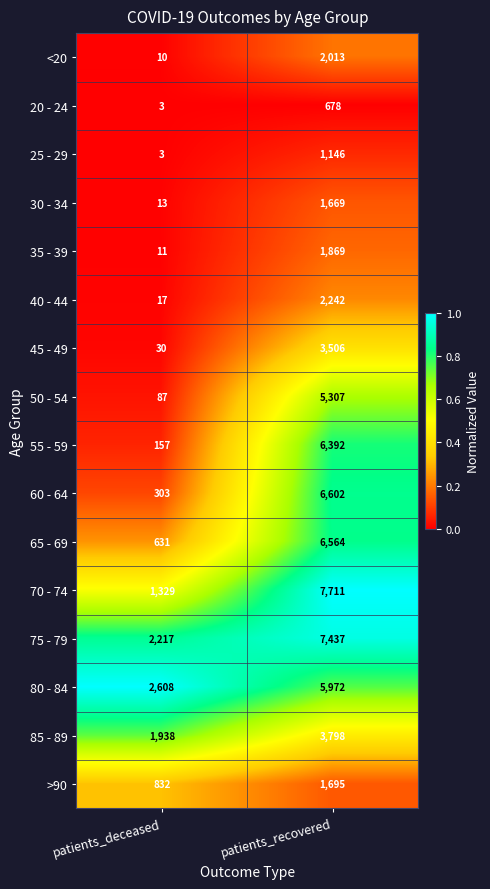

List the series in order of their peak value, lowest first.

20 - 24, 25 - 29, 30 - 34, >90, 35 - 39, <20, 40 - 44, 45 - 49, 85 - 89, 50 - 54, 80 - 84, 55 - 59, 65 - 69, 60 - 64, 75 - 79, 70 - 74